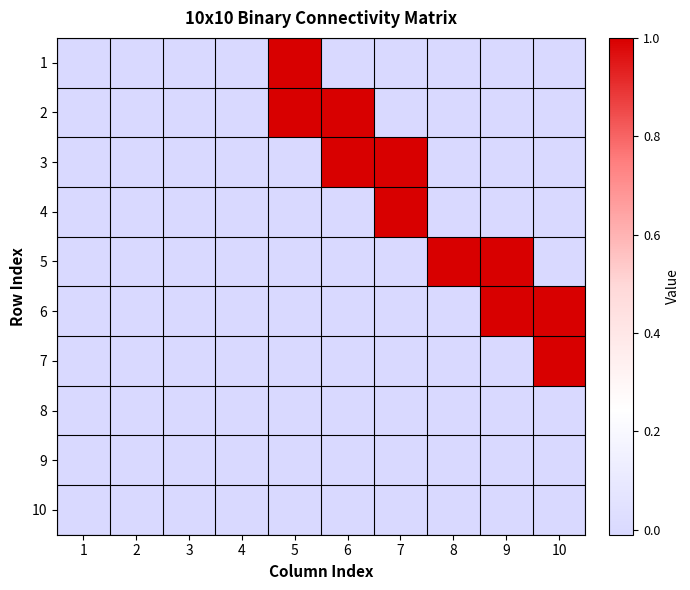

At 5, list the series in order from largest to smallest.

1, 2, 3, 4, 5, 6, 7, 8, 9, 10